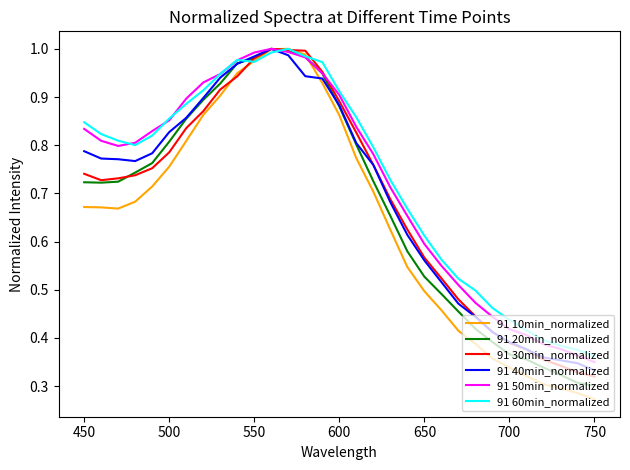

Which series has the largest range (max minus min)?

91 10min_normalized